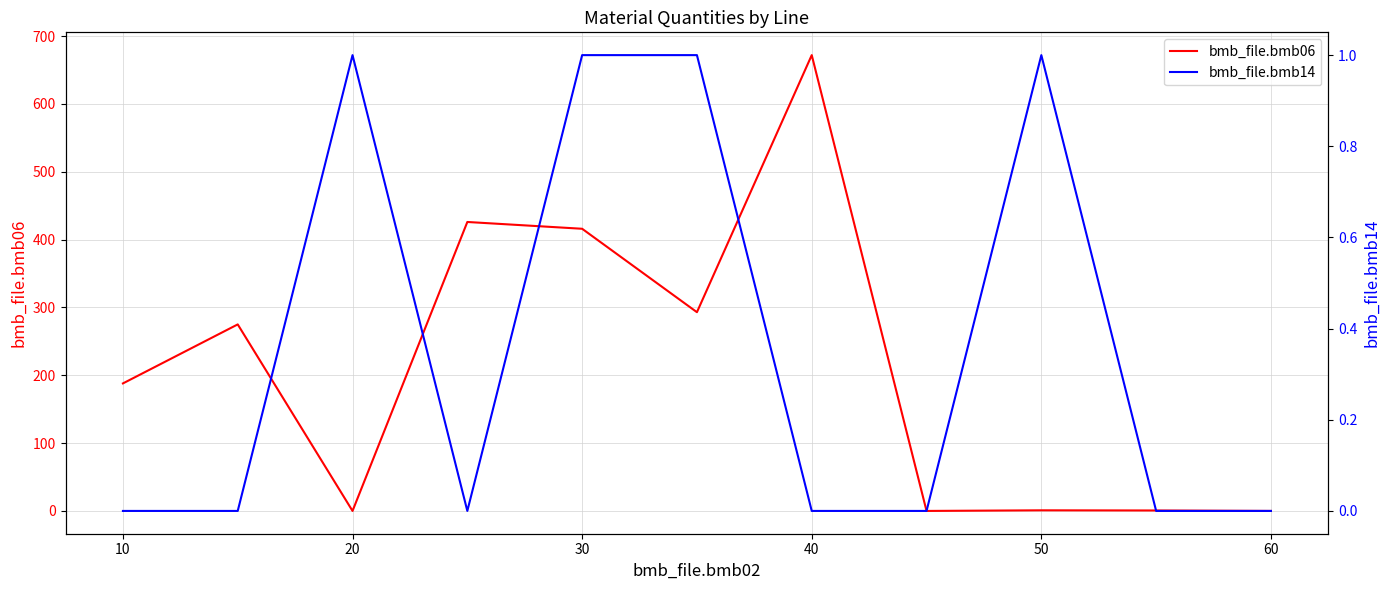

At how many categories does at least one series exceed 412?

3